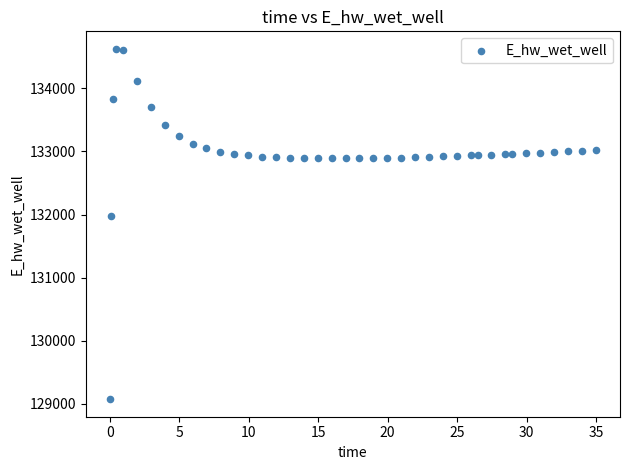

What Y value in the scatter plot is closest to 131849?

131969.9